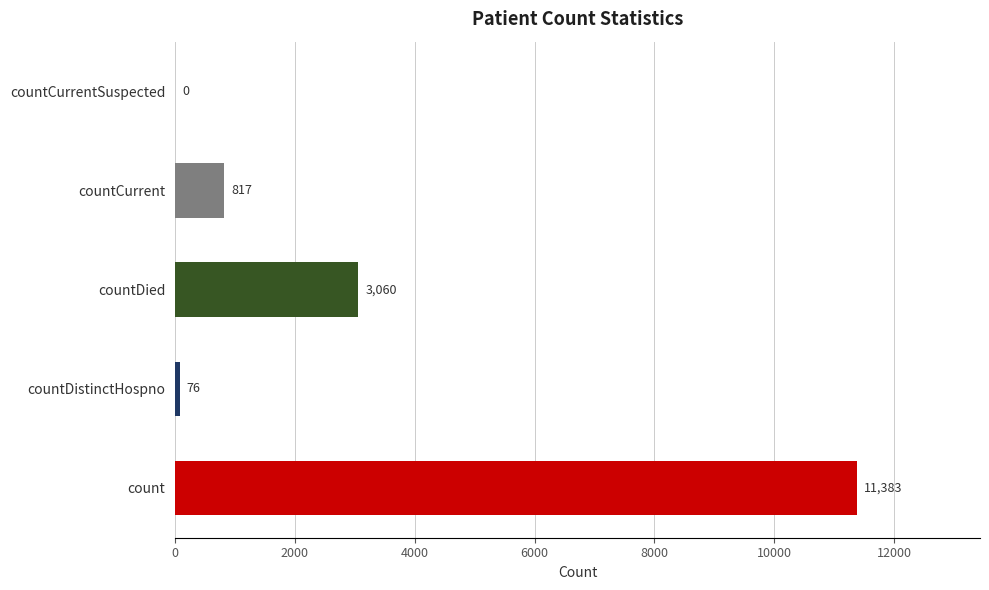

How many series are shown in this chart?

1